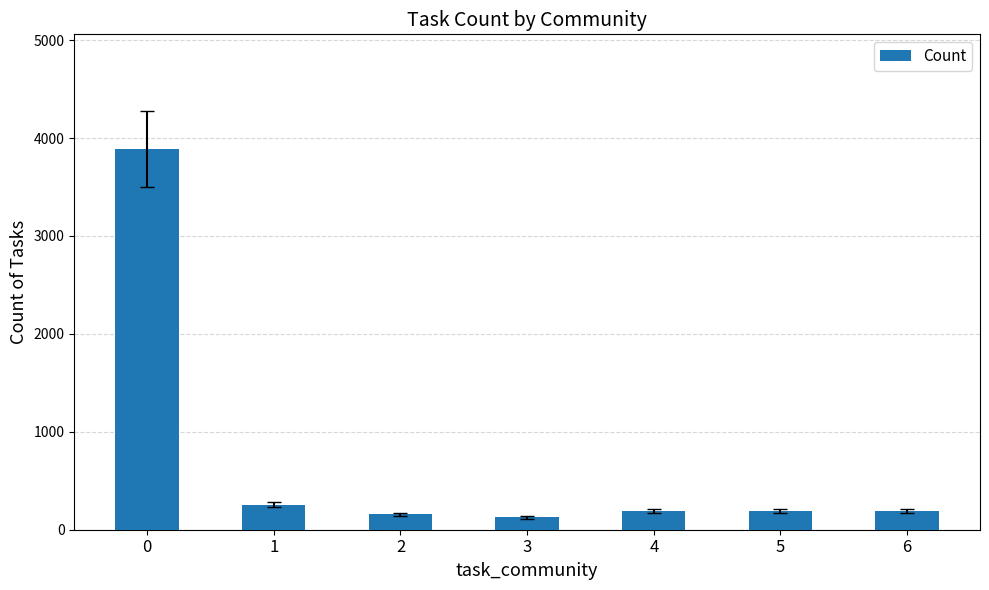

What is the greatest value displayed?

3892